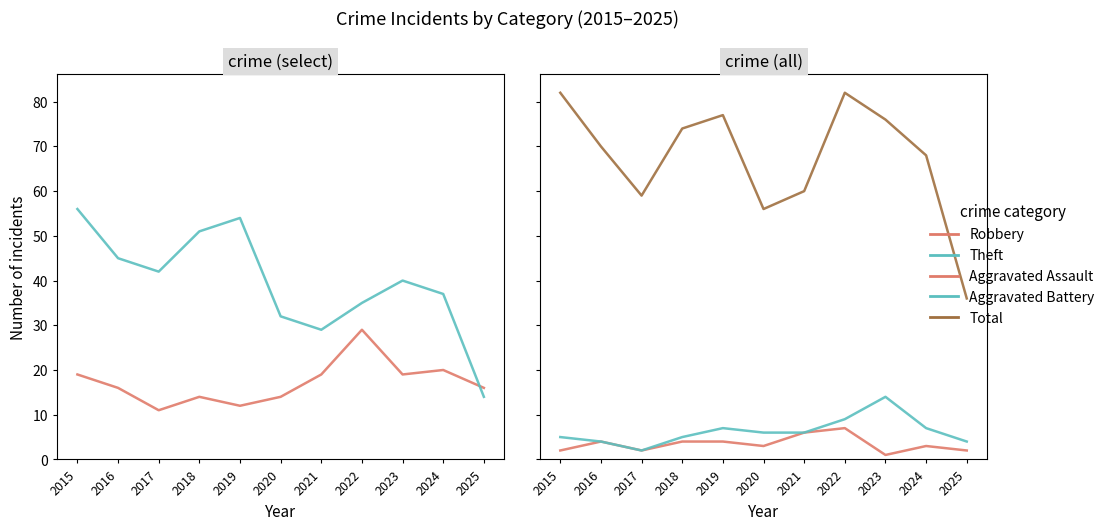

True or false: Total has more than 2 interior local peaks.

False